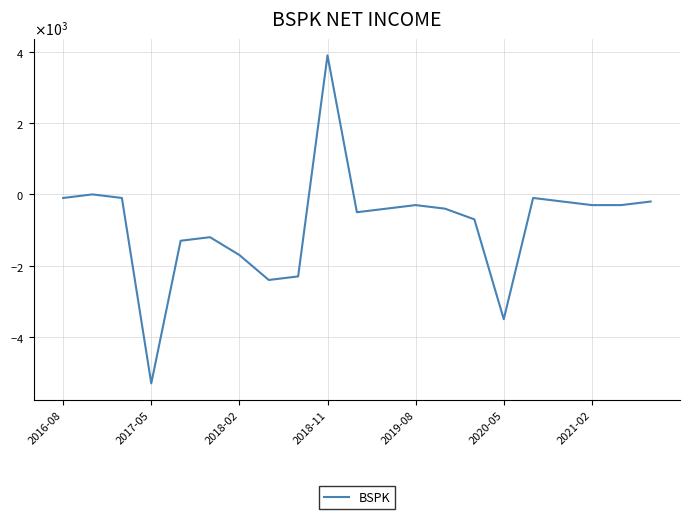

Does the chart have visible grid lines?

Yes